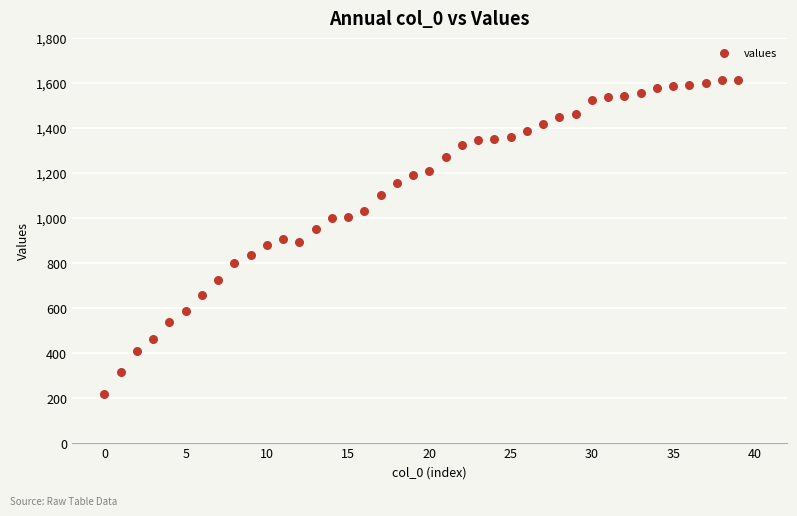

What is the range of Y values (max minus min)?

1400